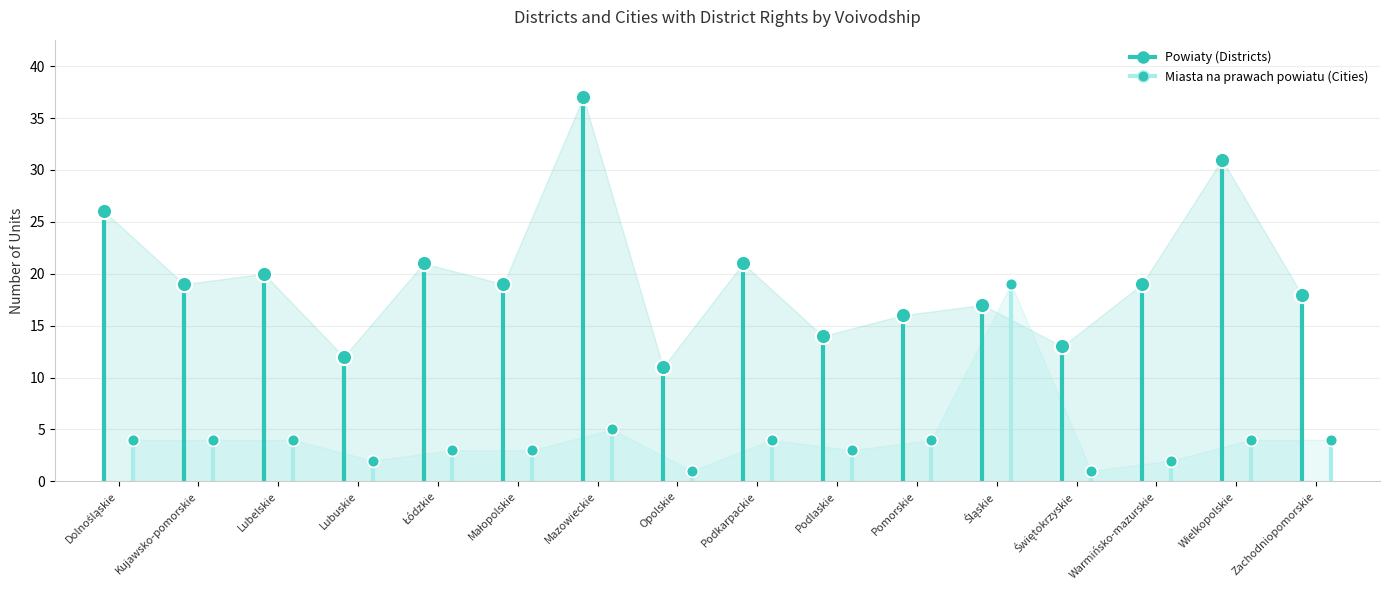

Which series has the largest total across all categories?

Powiaty (Districts)